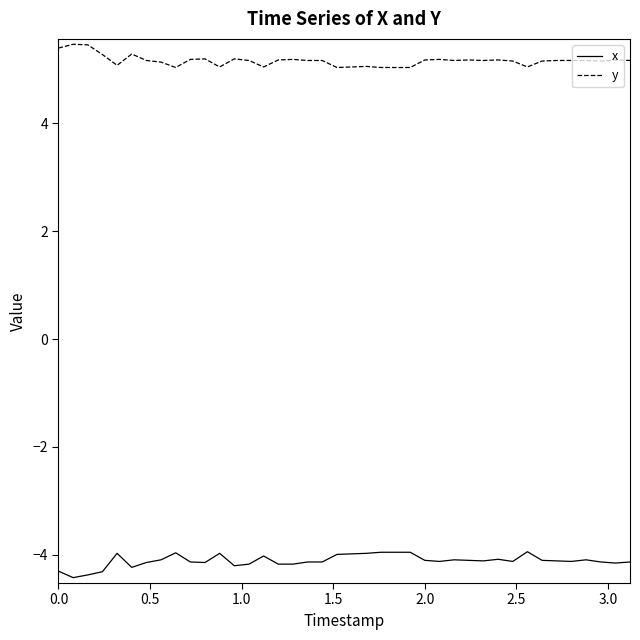

Which series has the largest total across all categories?

y